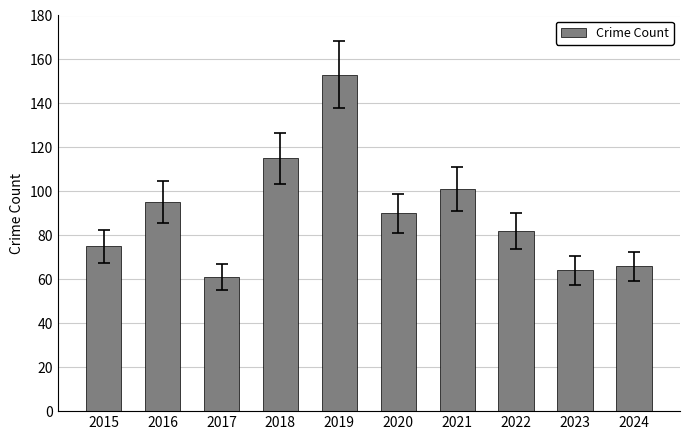

Which label corresponds to the smallest value in the chart?

2017